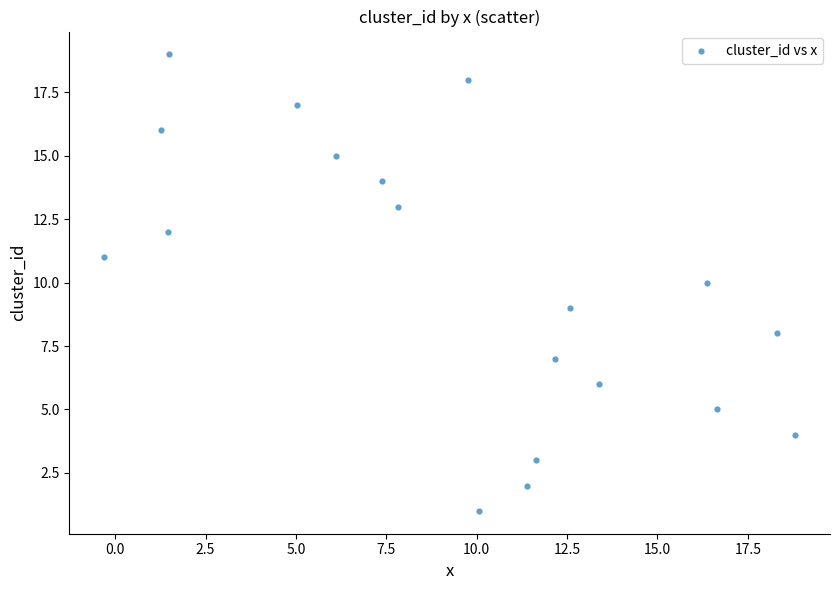

What is the range of Y values (max minus min)?

18